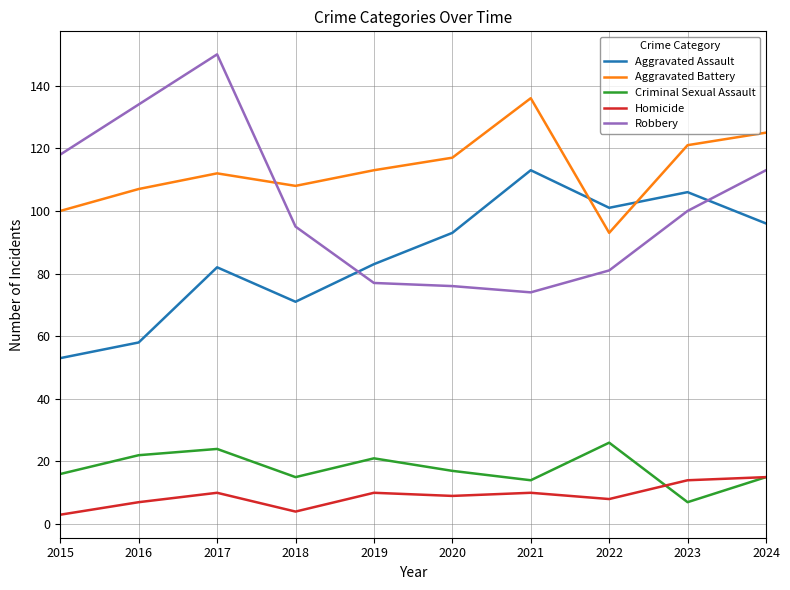

Which series has the widest spread of values?

Robbery